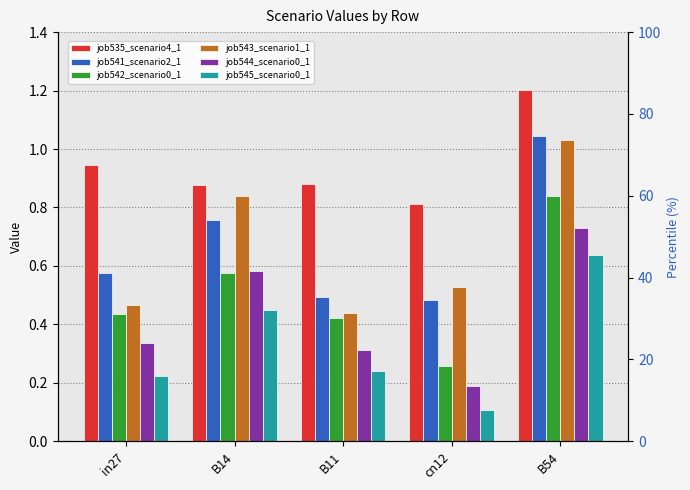

Read the job544_scenario0_1 value at B54.

0.7